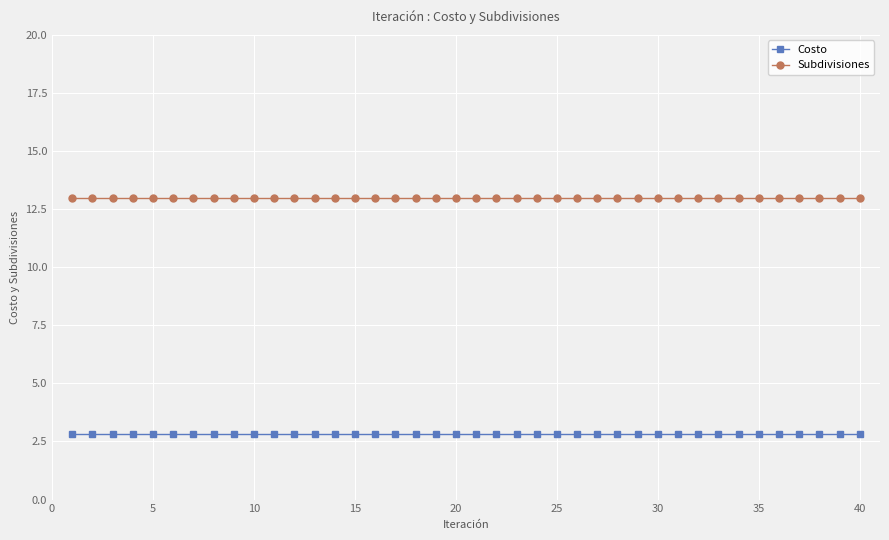

What is the value of the Costo point at the 6th from the left?

2.8